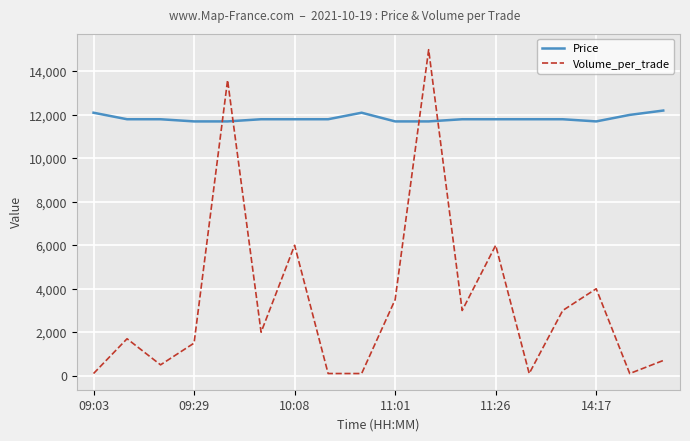

How many times do Volume_per_trade and Price cross each other?

4